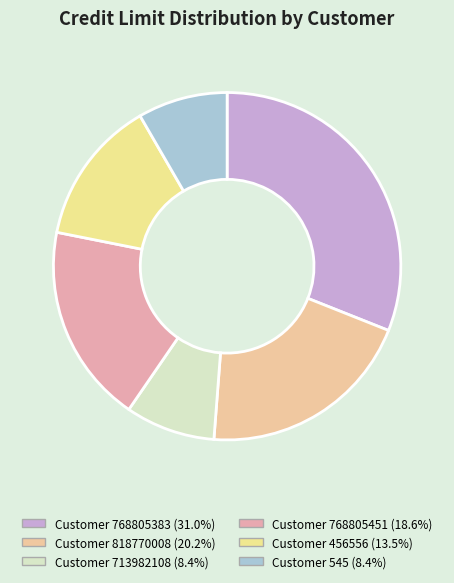

Rank the categories by value from highest to lowest.

768805383, 818770008, 768805451, 456556, 713982108, 545